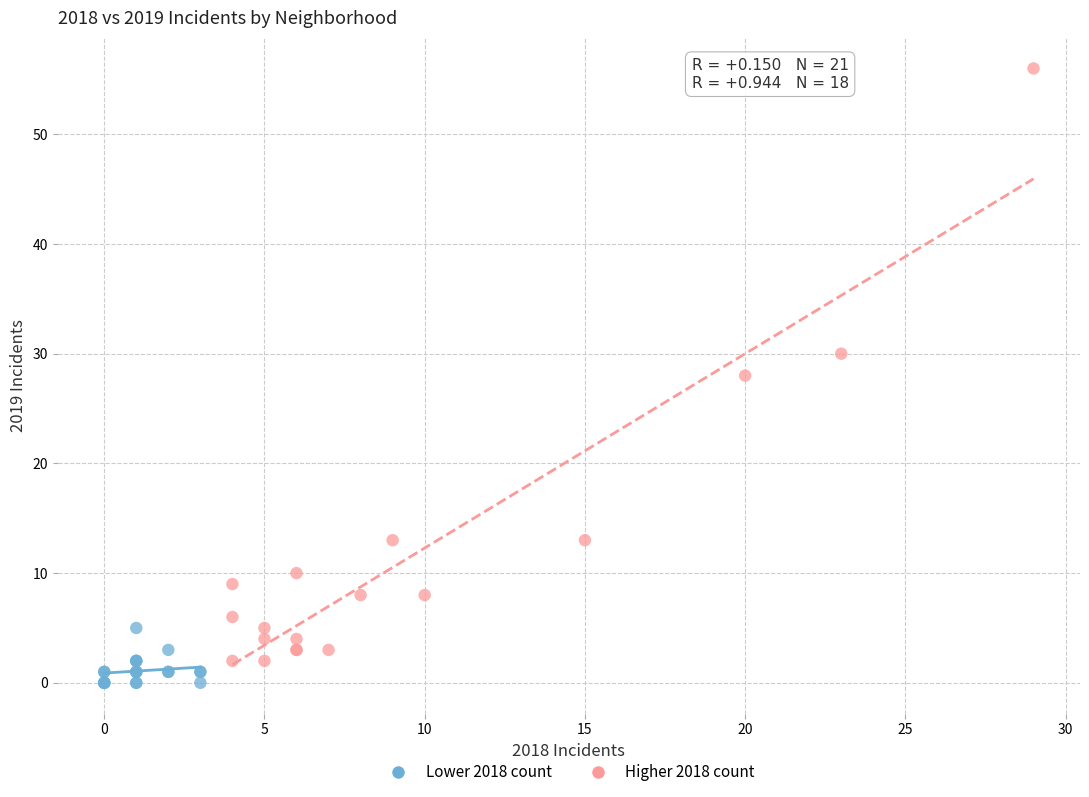

What are all the series names shown in the legend?

Lower 2018 count, Higher 2018 count